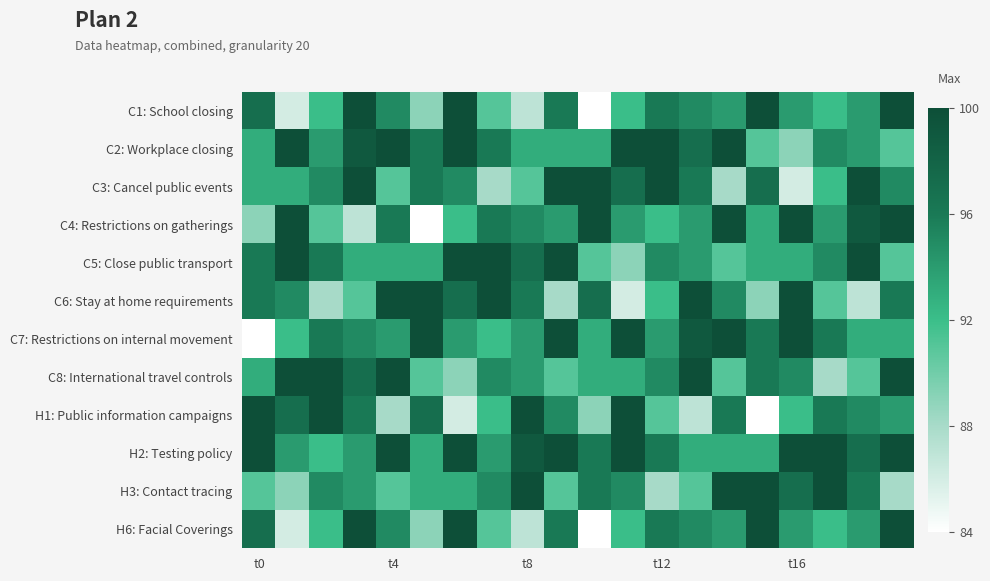

Which series has the largest total across all categories?

H2: Testing policy